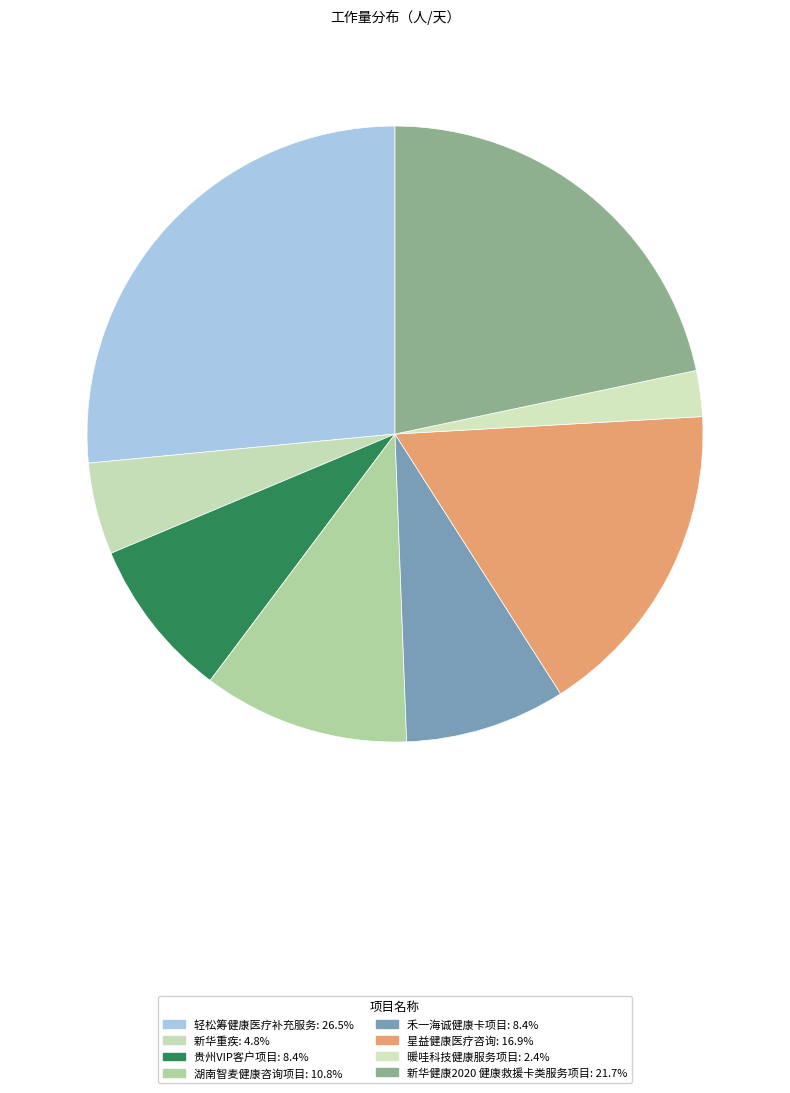

True or false: 贵州VIP客户项目 accounts for 8% of the total.

True